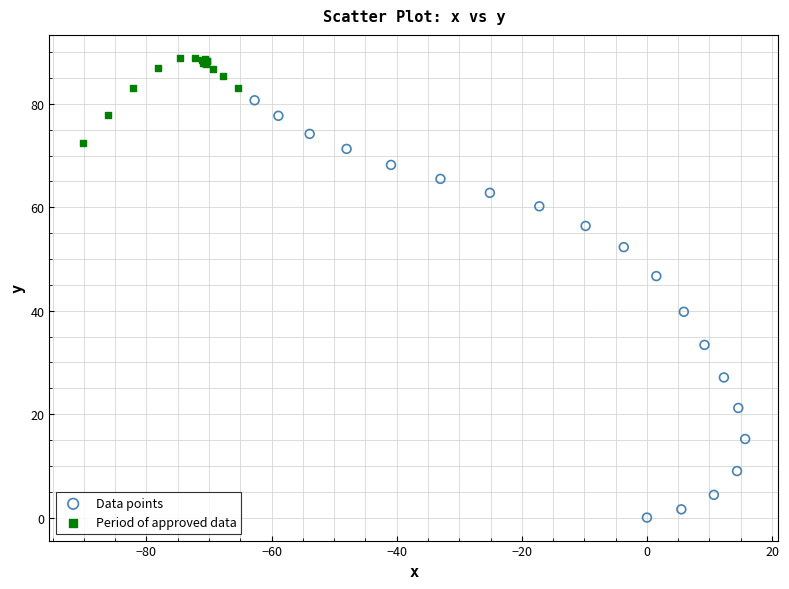

Which series has the widest spread of Y values?

Data points